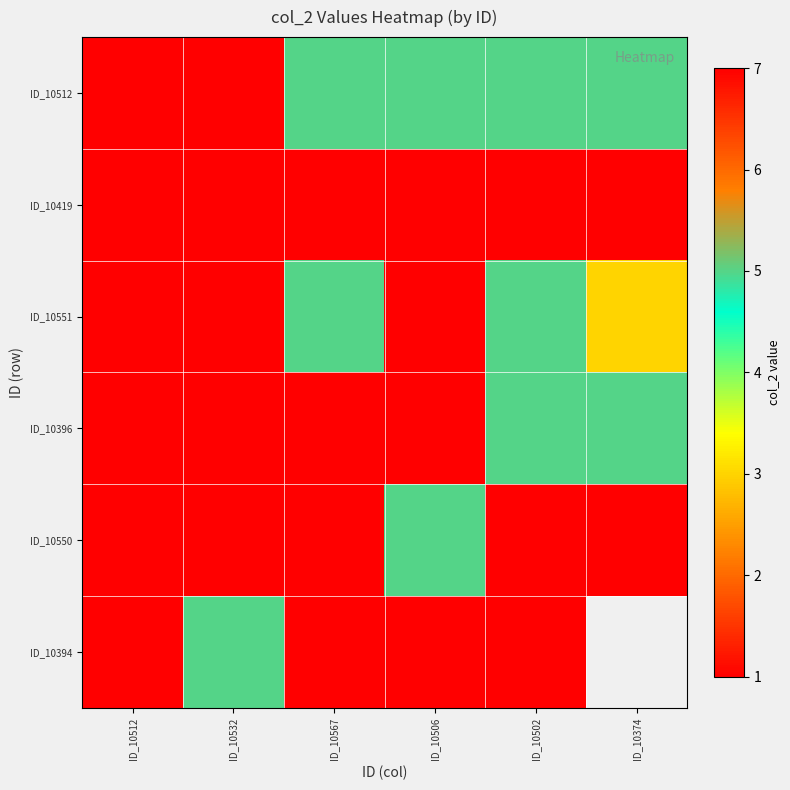

What is the lowest value of the ID_10550 series?

1.0